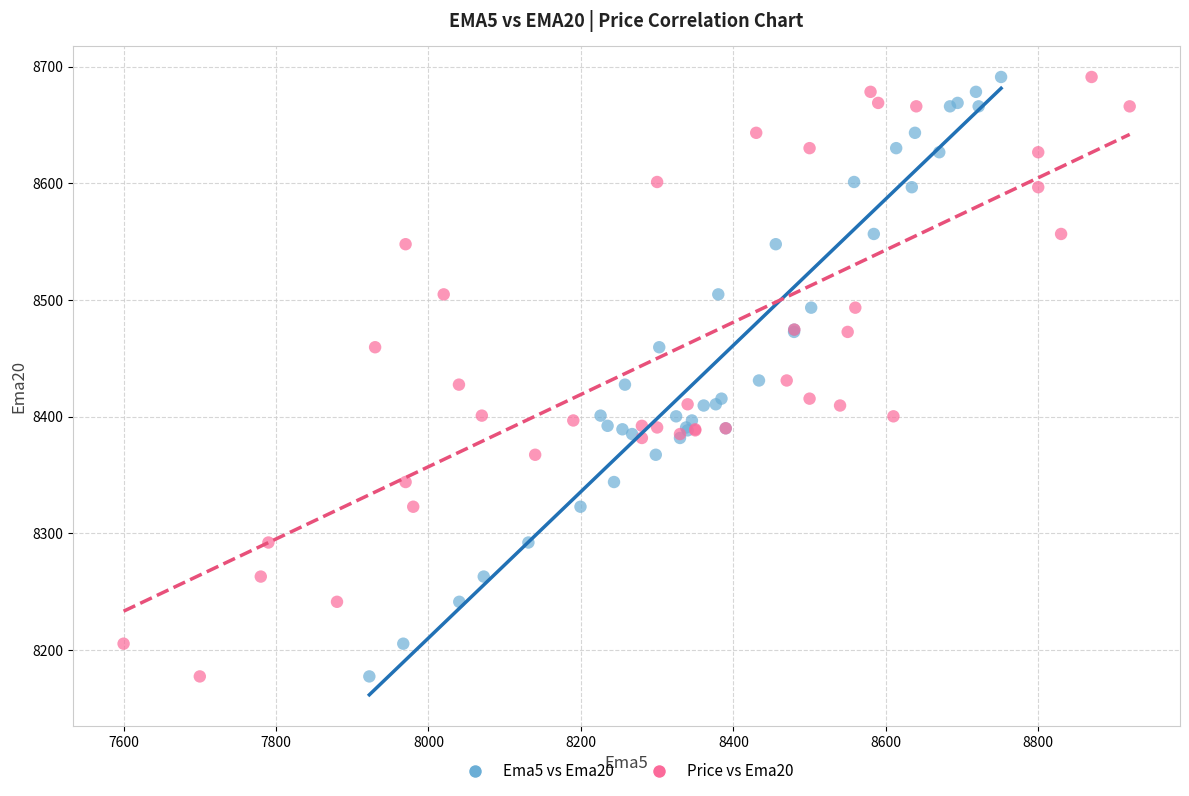

What are all the series names shown in the legend?

Ema5 vs Ema20, Price vs Ema20